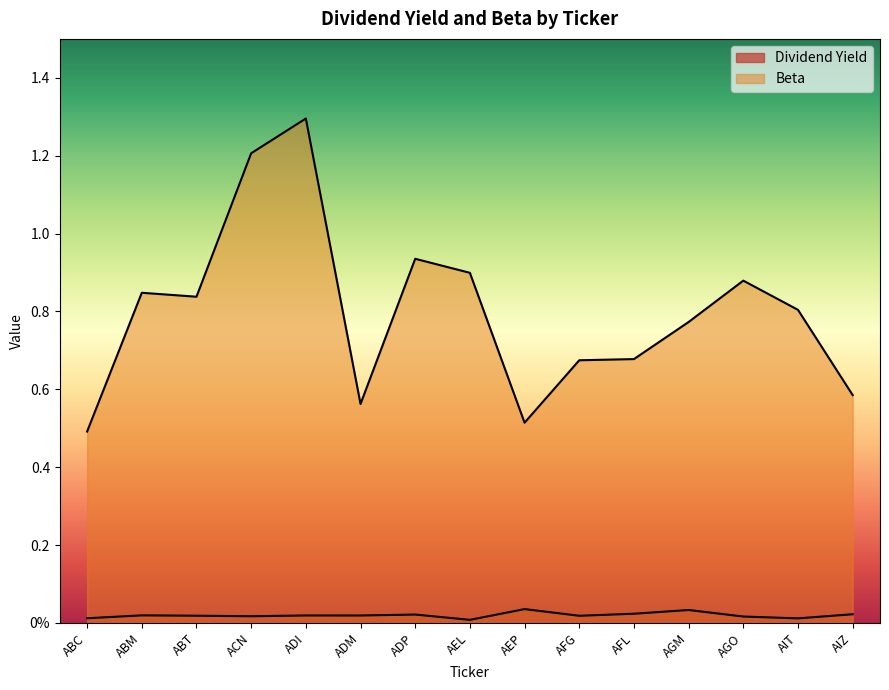

Is it true that Dividend Yield equals 0.0 at AIT?

True